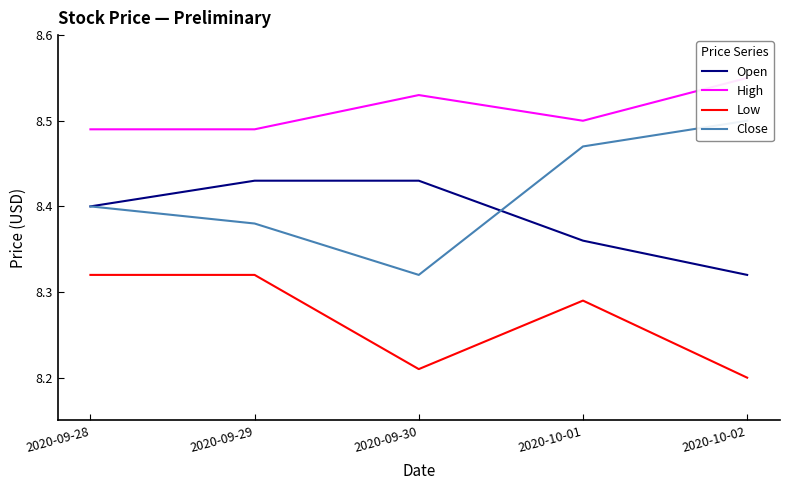

What are all the series names shown in the legend?

Open, High, Low, Close